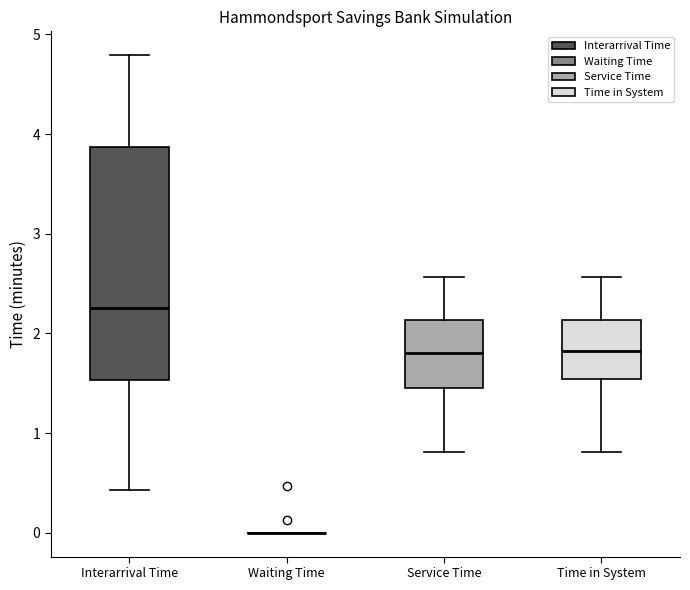

Where does the upper whisker of the box for Interarrival Time end on the y-axis? The values are not printed on the chart, so give them approximately, as read against the axis.

4.8